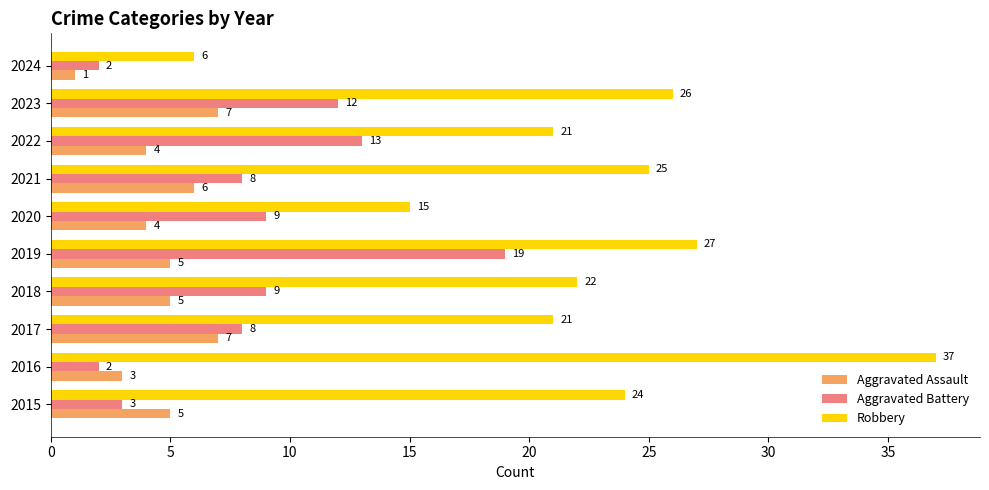

At how many categories does at least one series exceed 14?

9